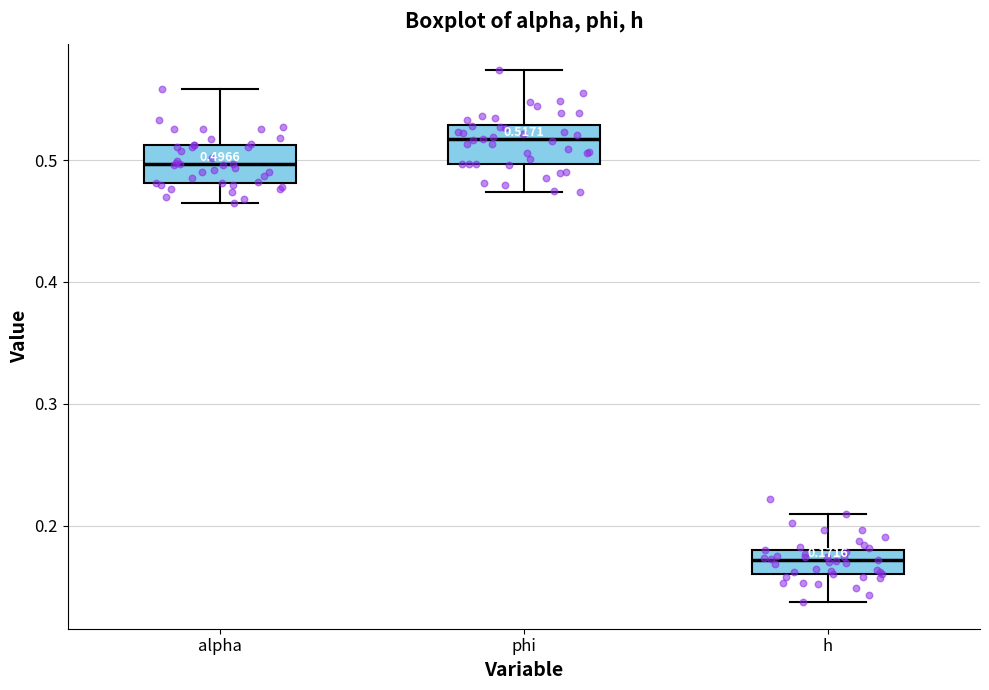

Which box's median line is the highest?

phi